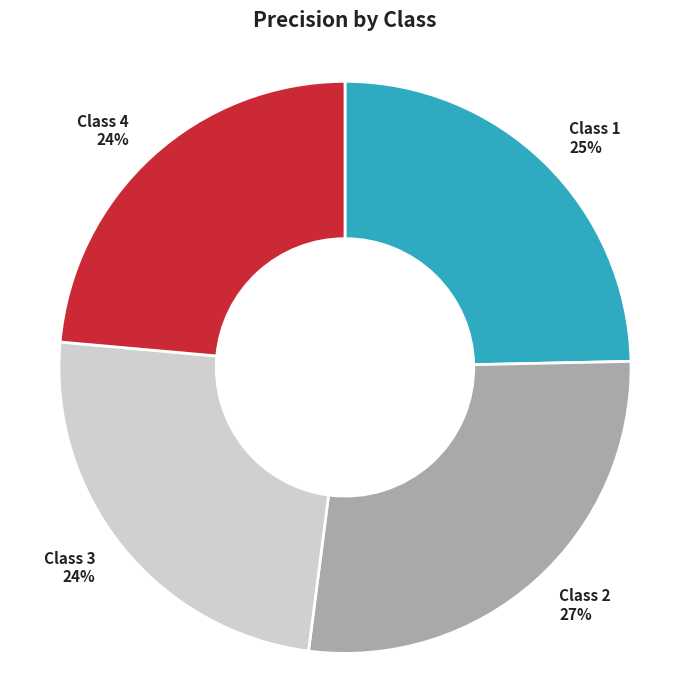

To the nearest percent, what is the average slice percentage?

25%